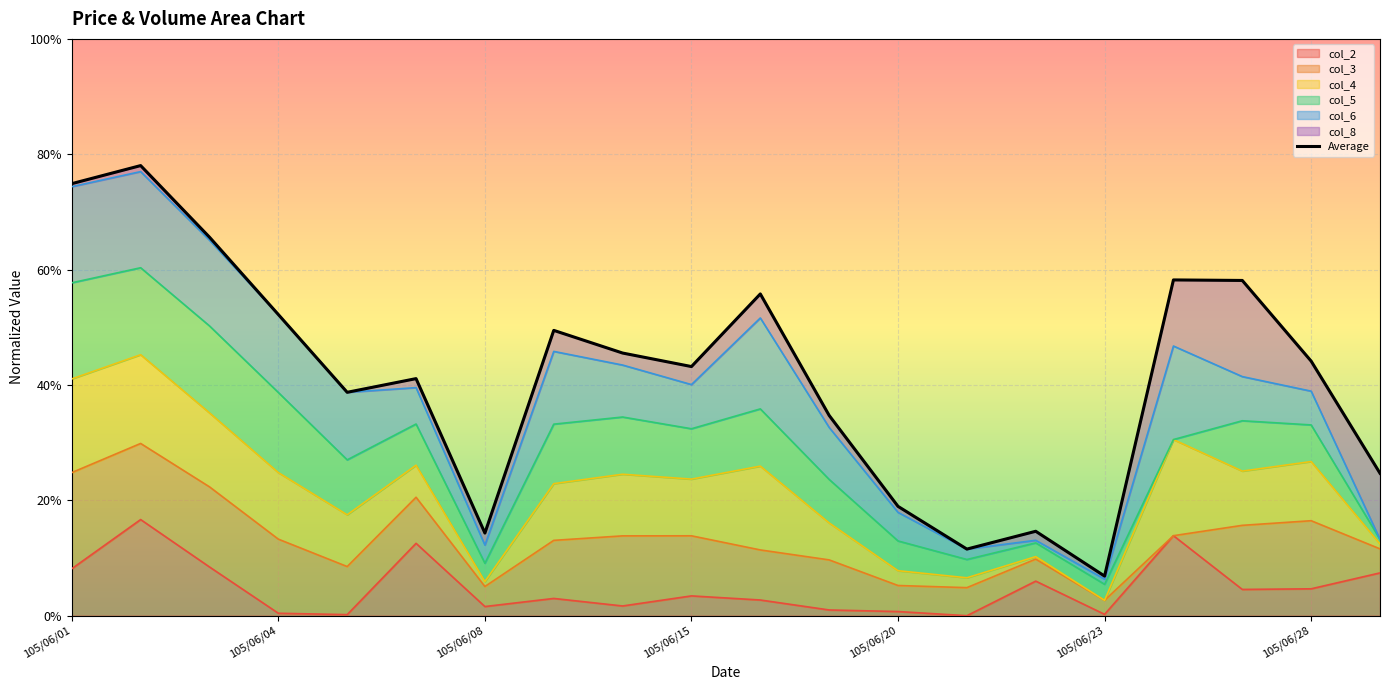

How many interior local peaks (higher than both neighbors) does the data have?

6